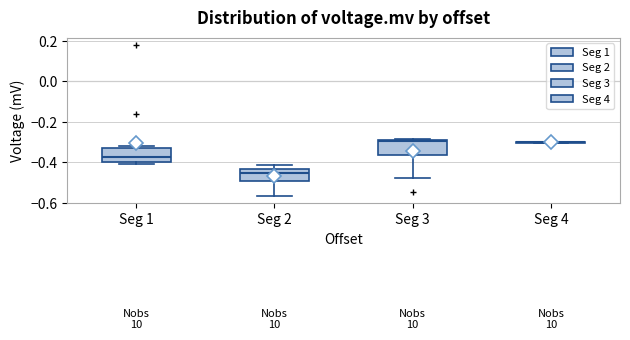

Reading left to right, transcribe this box plot: for each box, give where its median line is, the range the box spans, and where its two whiskers end, as read against the y-axis. The values are not printed on the chart, so give them approximately, as read against the axis.

Seg 1: median -0.38, box -0.40 to -0.32, whiskers -0.40 (just below the box's lower edge) to -0.32 (just above the box's upper edge)
Seg 2: median -0.46, box -0.50 to -0.44, whiskers -0.56 to -0.42
Seg 3: median -0.30, box -0.36 to -0.28, whiskers -0.48 to -0.28
Seg 4: box collapsed to a line at -0.30, whiskers -0.30 to -0.30